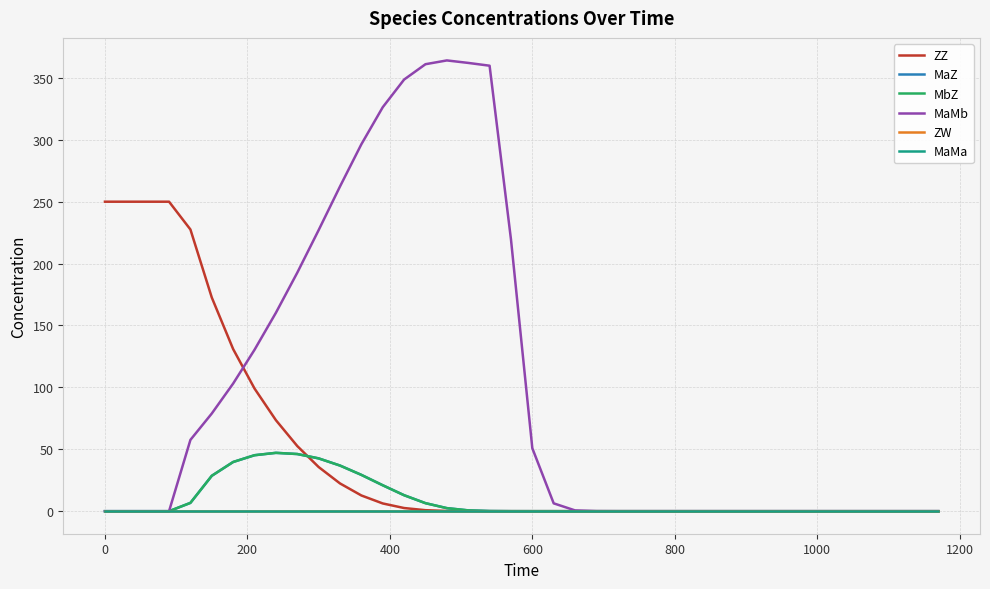

Does the chart display data point markers on the line(s)?

No